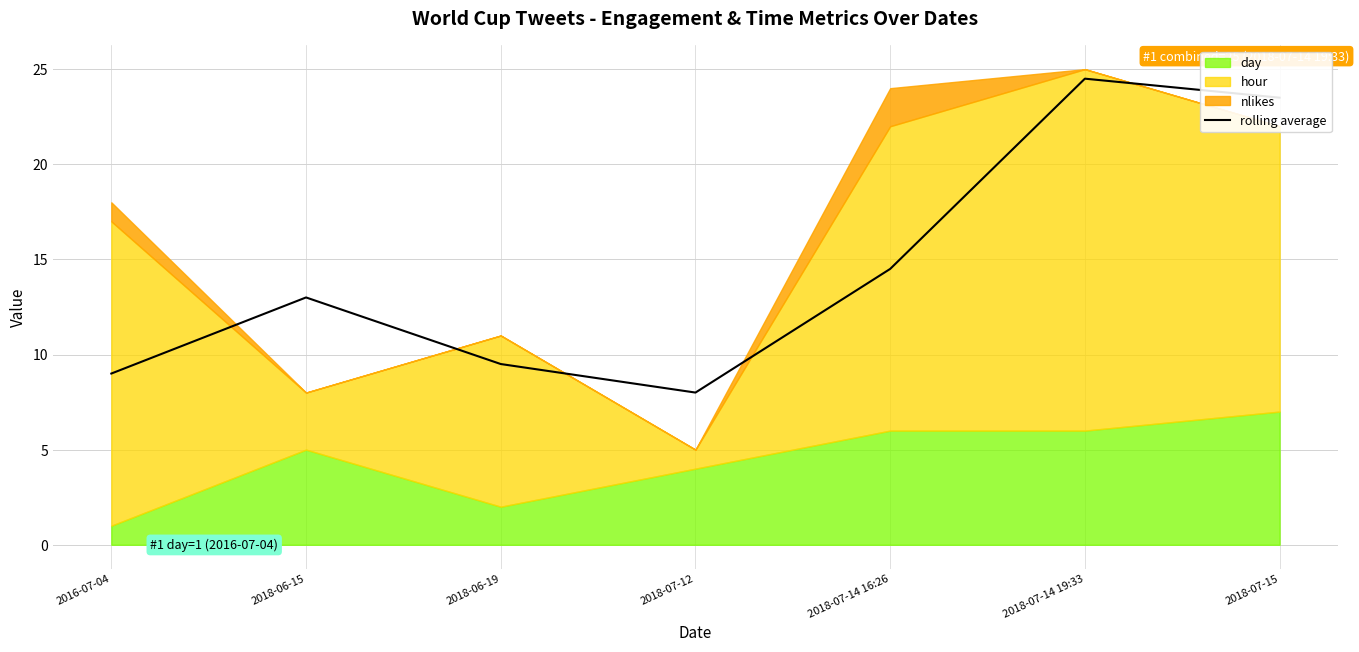

What is the label of the 5th point from the right?

2018-06-19